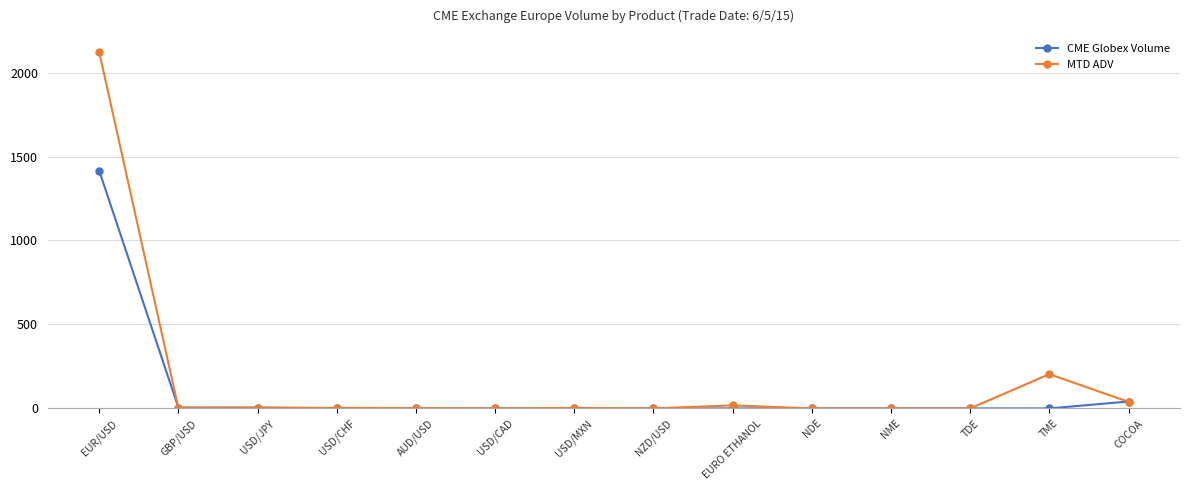

What is the spread (max minus min) of values at USD/MXN?

3.0